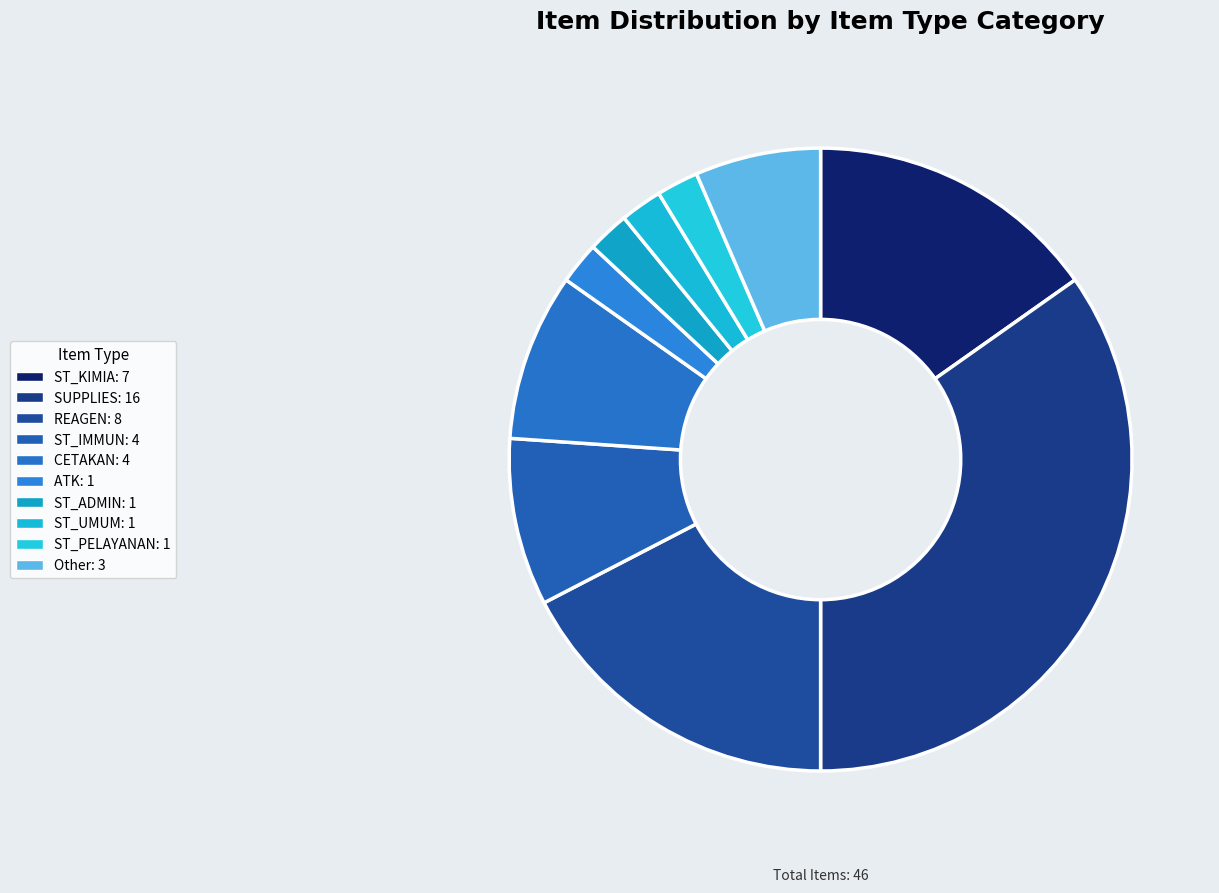

How many segments does this pie chart have?

10